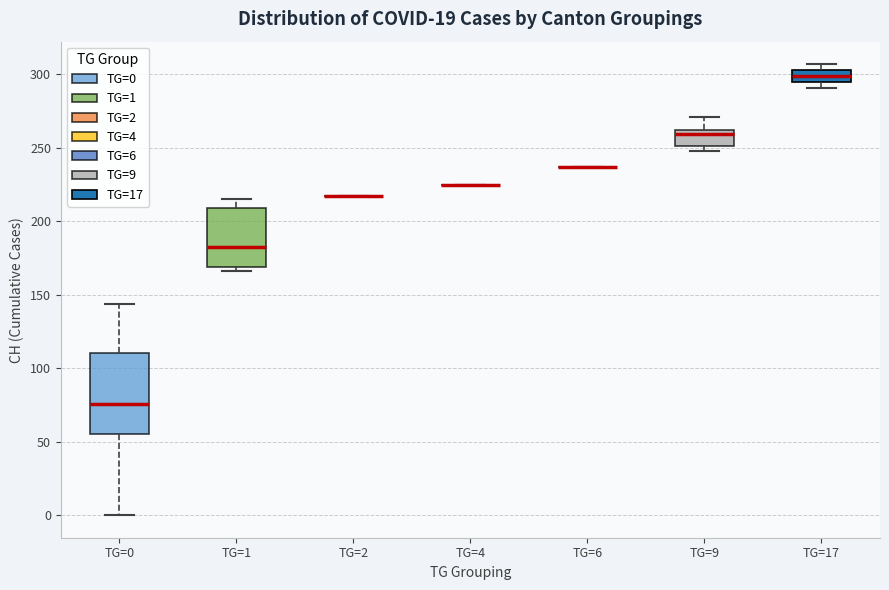

Which box is the tallest, from its lower edge to its upper edge?

TG=0